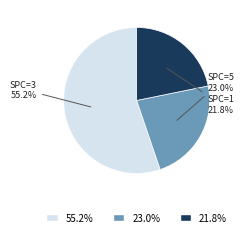

Count the number of slices in the pie.

3